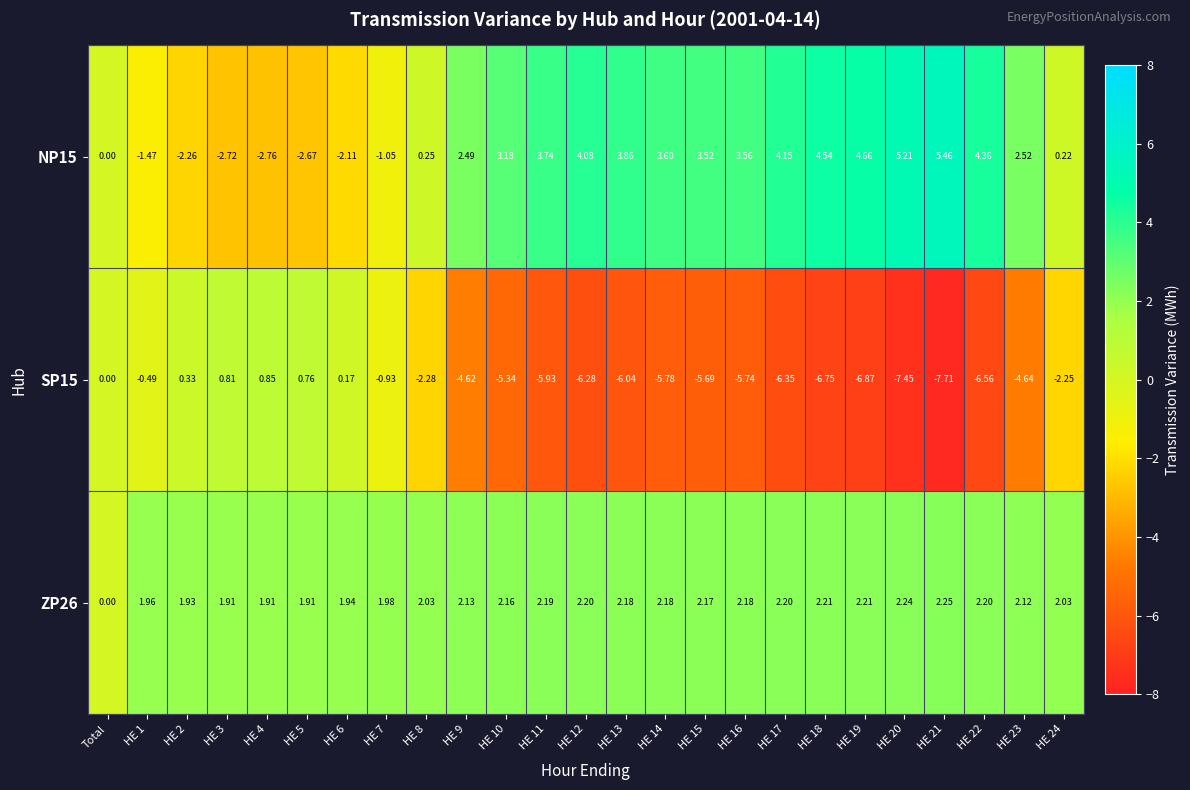

How many categories are shown in the chart?

25